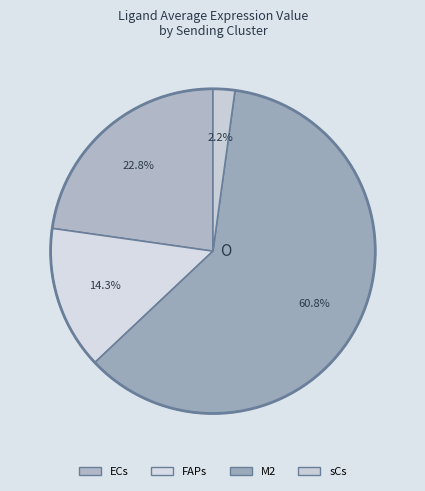

To the nearest percent, what is the average slice percentage?

25%